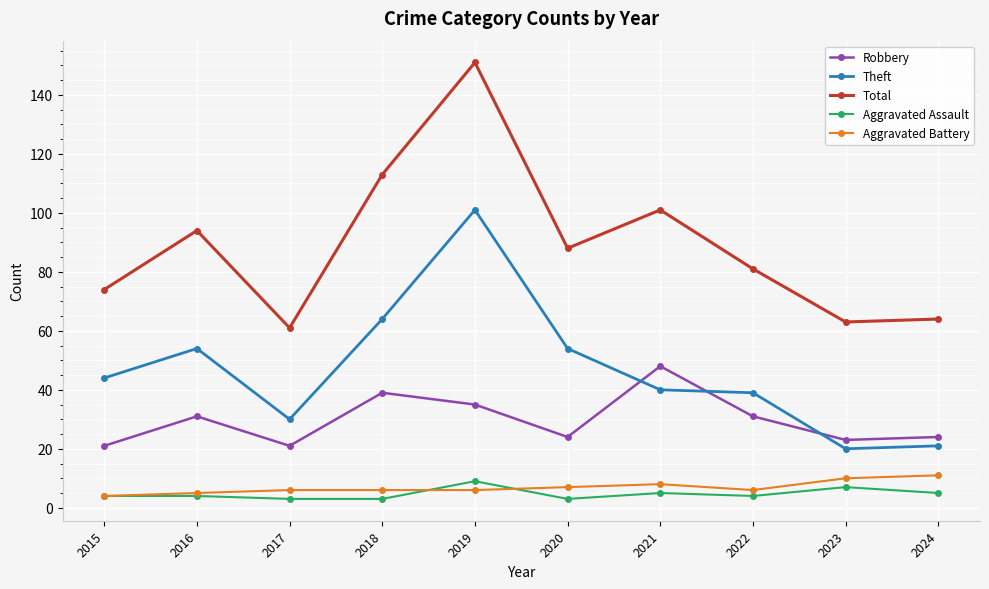

Is it true that Robbery equals 7 at 2015?

False